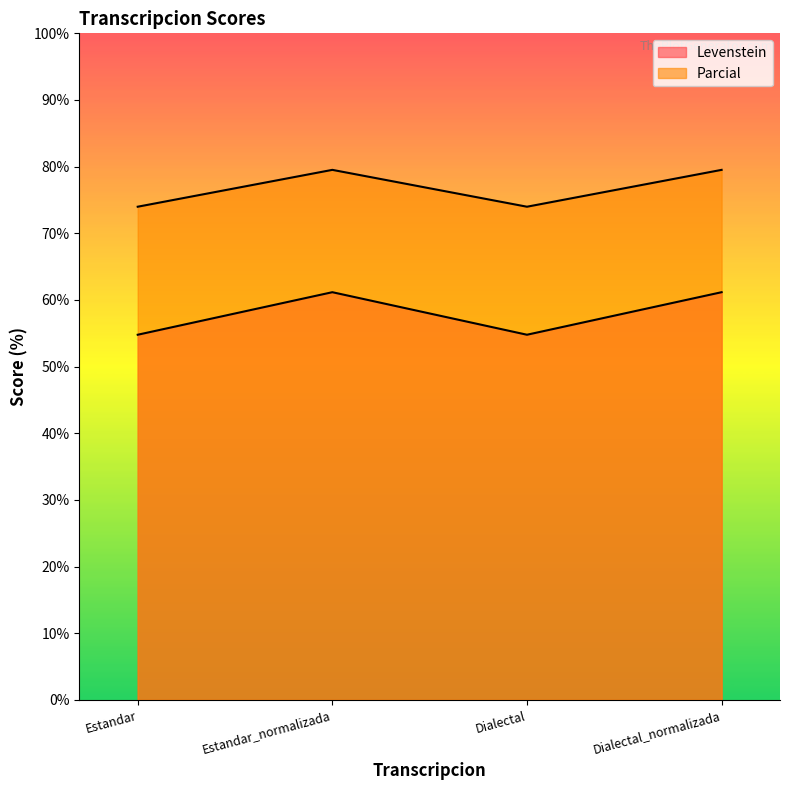

Between Dialectal and Estandar_normalizada, which is larger?

Estandar_normalizada